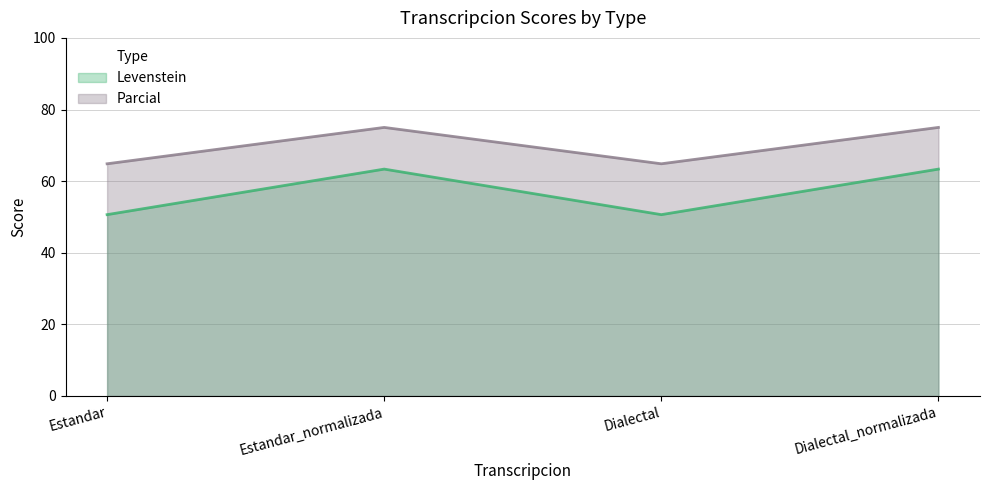

Is the value of Levenstein at Estandar_normalizada greater than the value of Parcial at Estandar_normalizada?

No